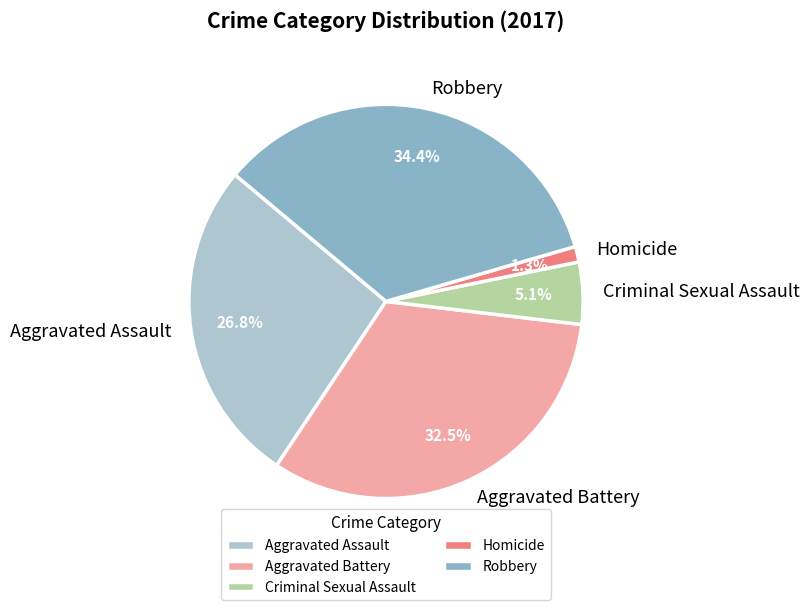

Count the number of slices in the pie.

5